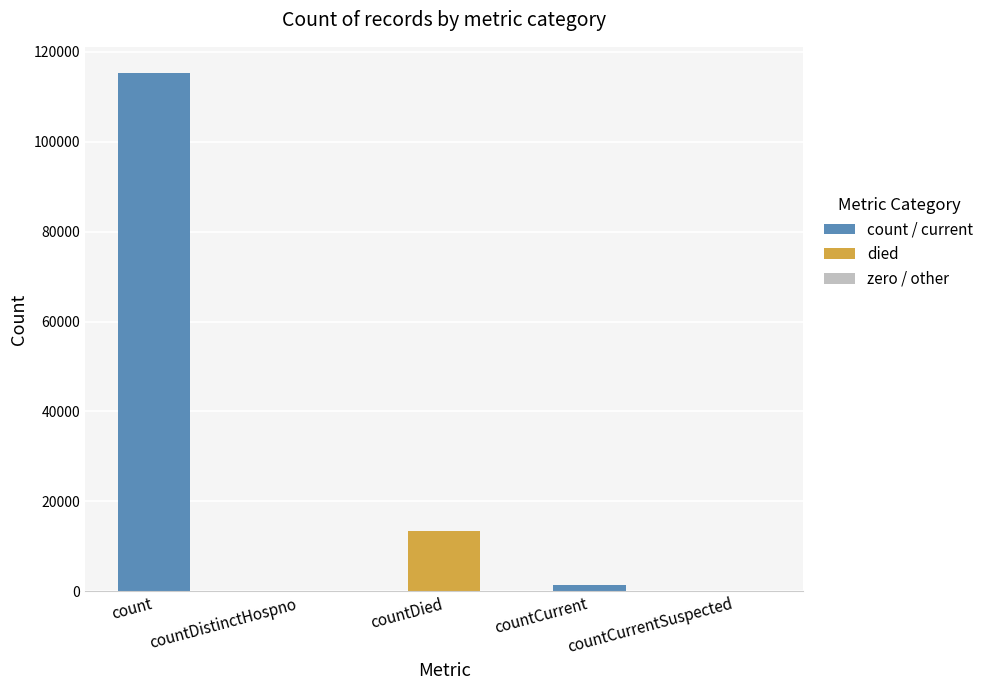

The value at count is 160935. True or false?

False